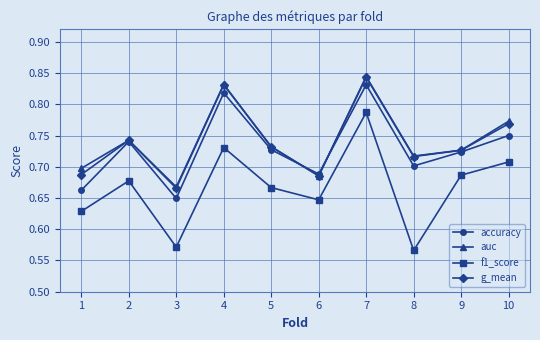

Is the value of g_mean at 2 greater than the value of accuracy at 4?

No